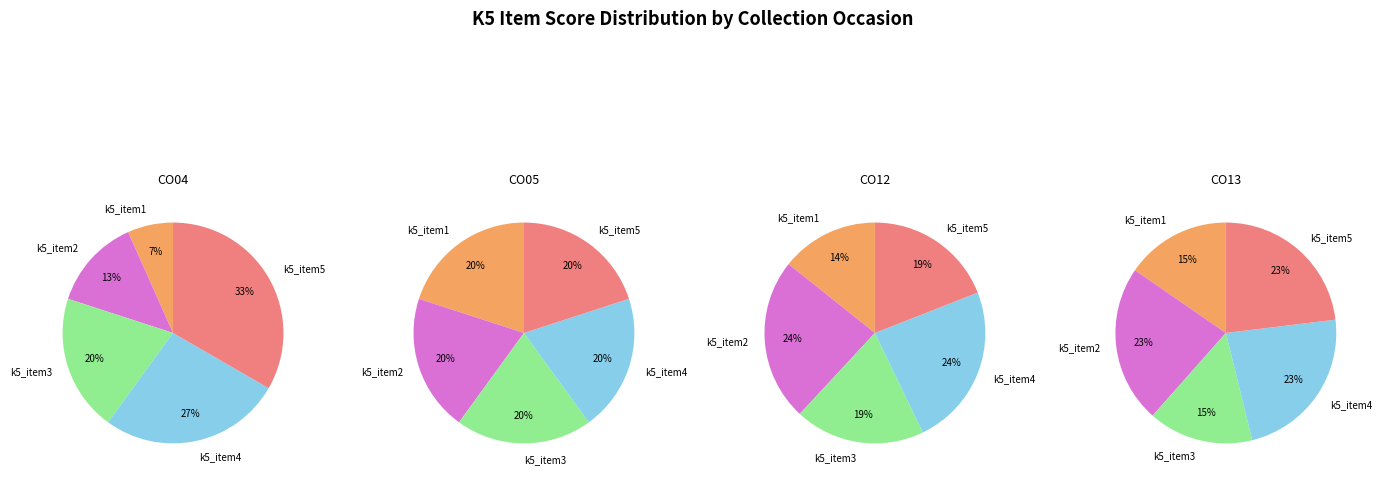

The k5_item4 slice represents 23% of the pie. True or false?

True